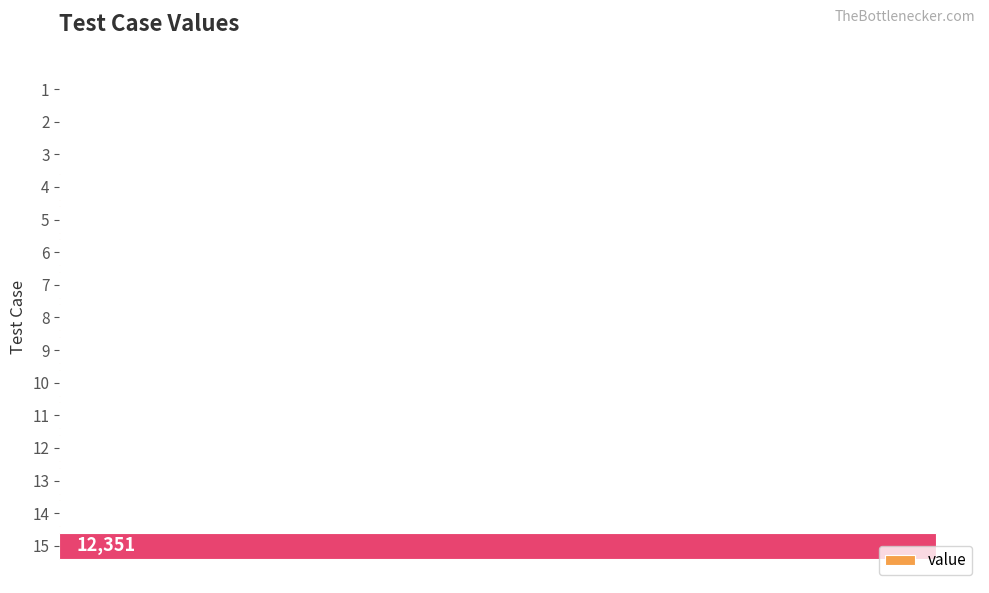

What is the sum of the values at 9 and 6?

15